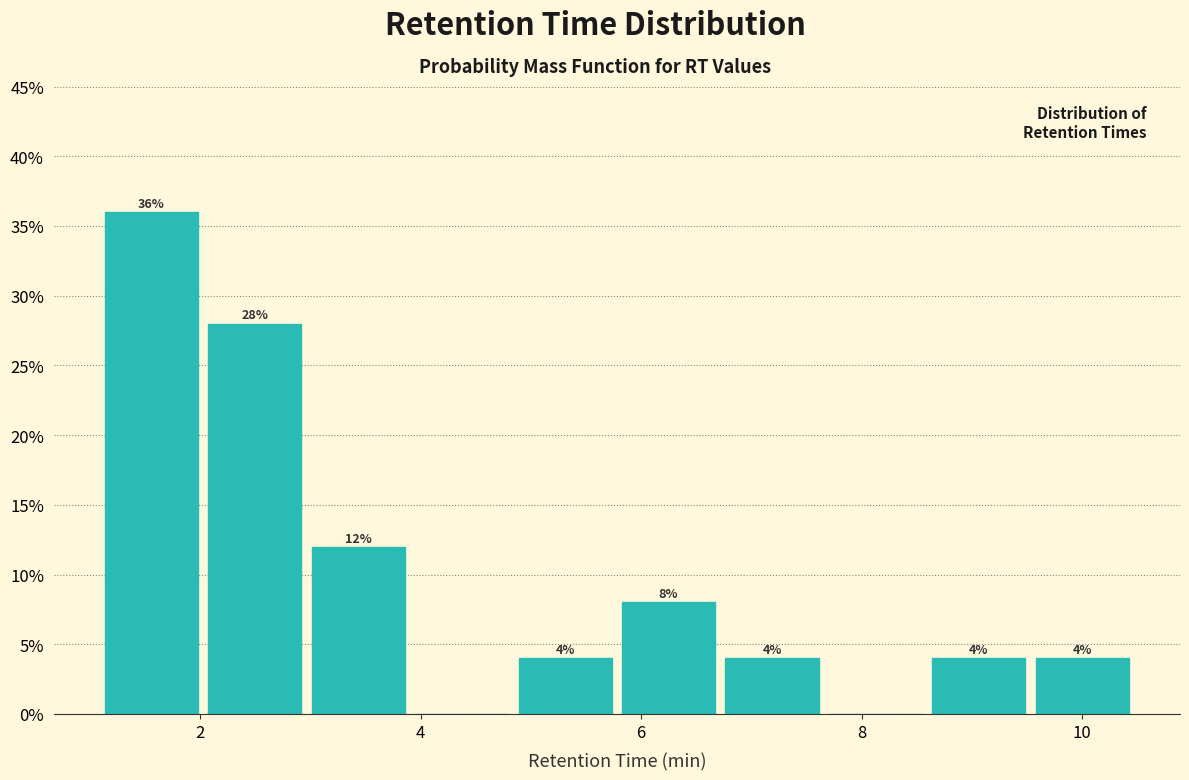

Which range on the x-axis has the tallest bar?

1.0 to 2.0